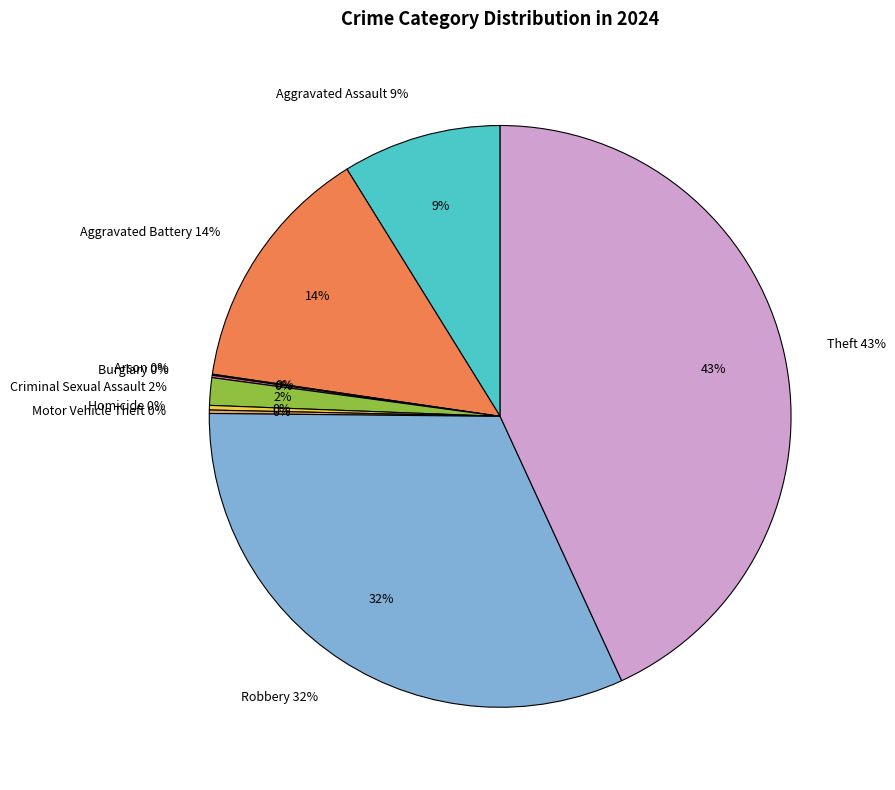

To the nearest percent, what portion does Aggravated Assault represent?

9%